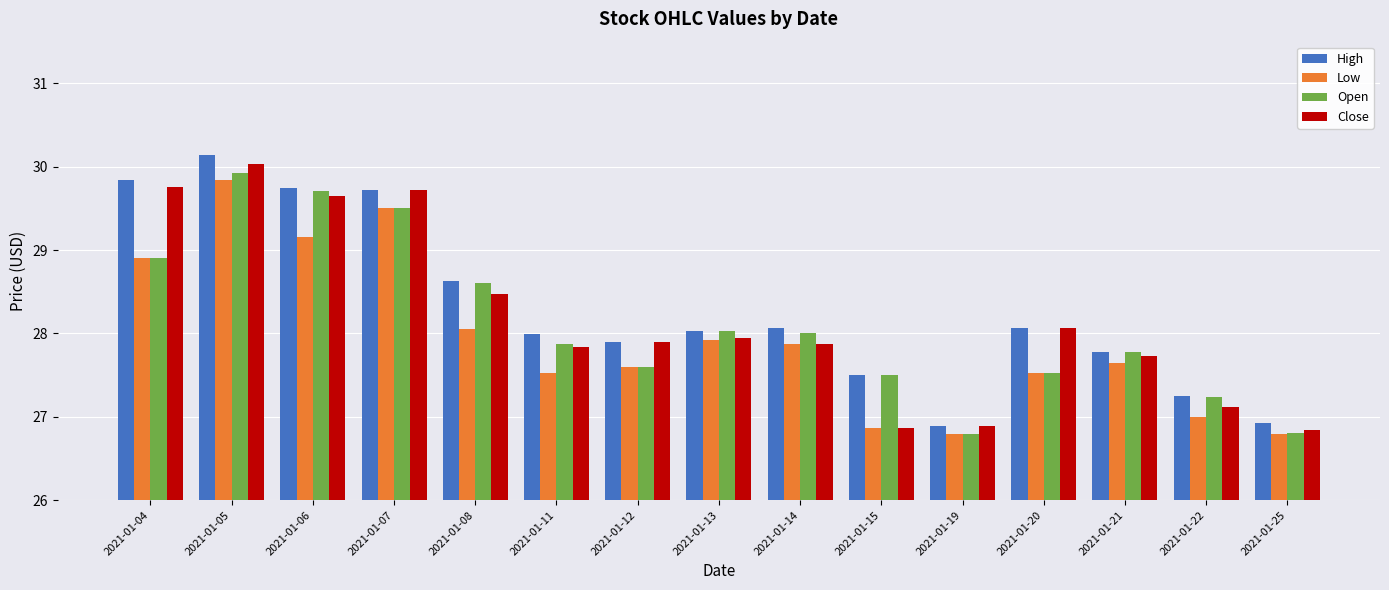

Read the High value at 2021-01-06.

29.8